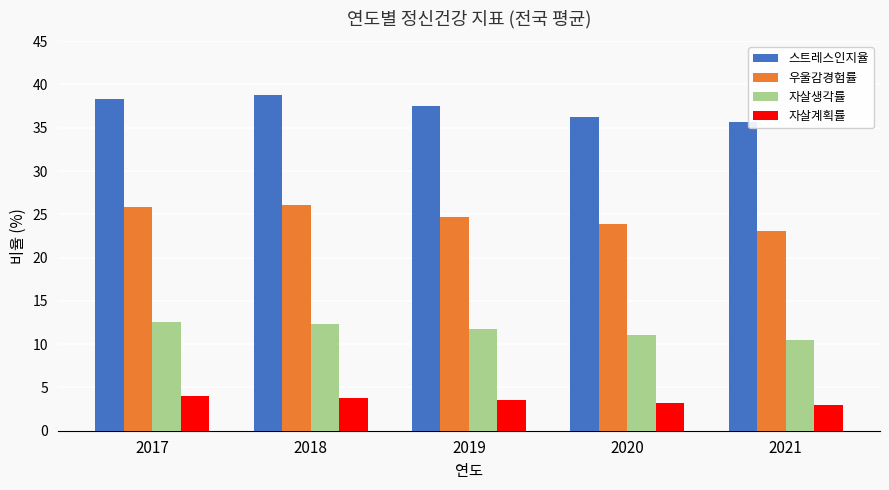

What is the approximate value of 자살생각률 at 2020?

11.1